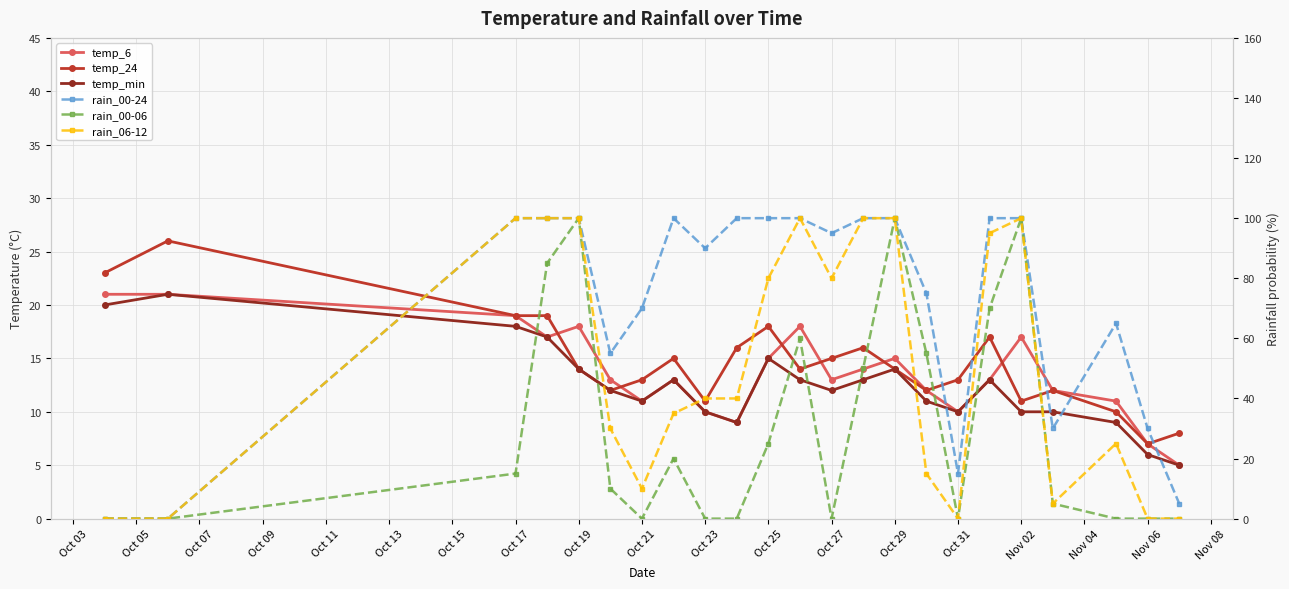

How many interior local valleys does the temp_24 series have?

6